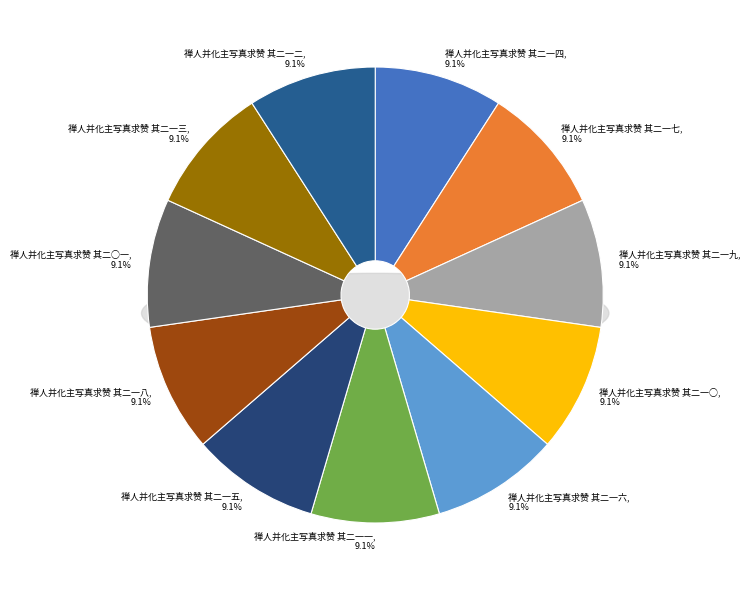

Rank the categories by value from lowest to highest.

禅人并化主写真求赞 其二一一, 禅人并化主写真求赞 其二一二, 禅人并化主写真求赞 其二一九, 禅人并化主写真求赞 其二○一, 禅人并化主写真求赞 其二一三, 禅人并化主写真求赞 其二一七, 禅人并化主写真求赞 其二一四, 禅人并化主写真求赞 其二一八, 禅人并化主写真求赞 其二一五, 禅人并化主写真求赞 其二一○, 禅人并化主写真求赞 其二一六